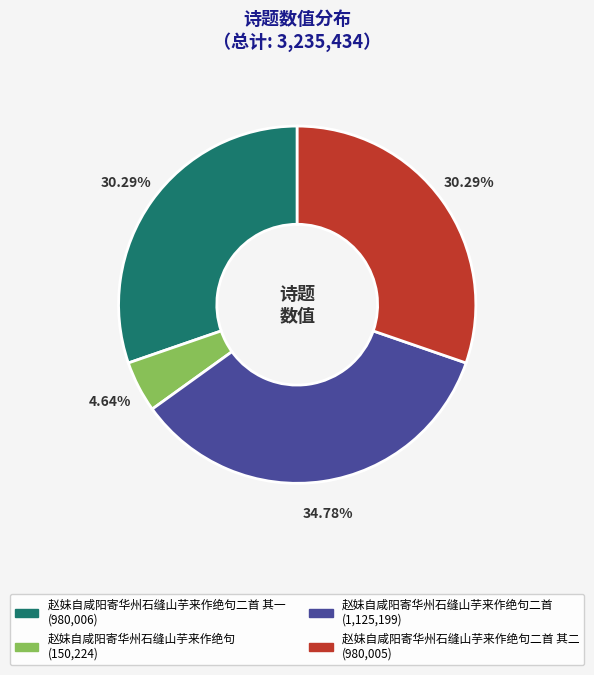

How many segments does this pie chart have?

4